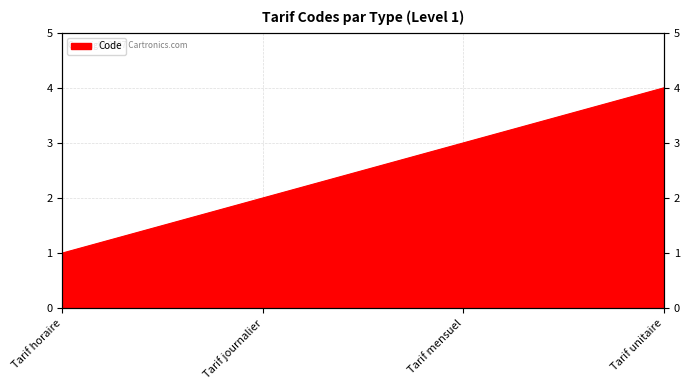

What is the smallest value displayed?

1